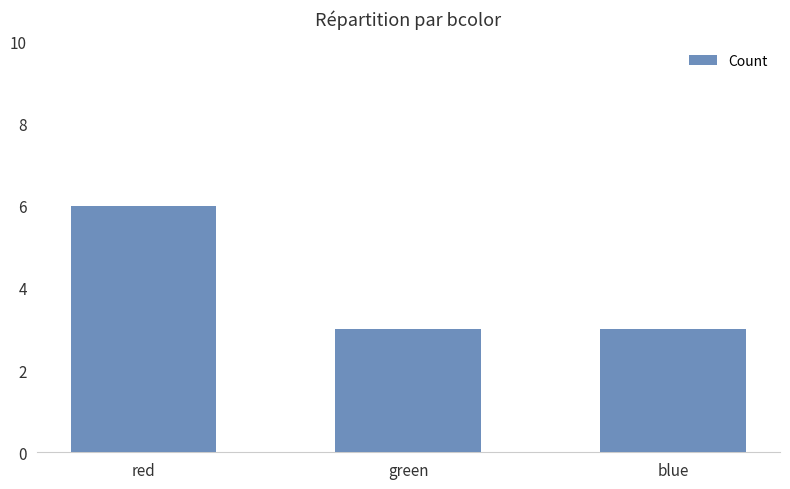

What value does the data have at blue?

3